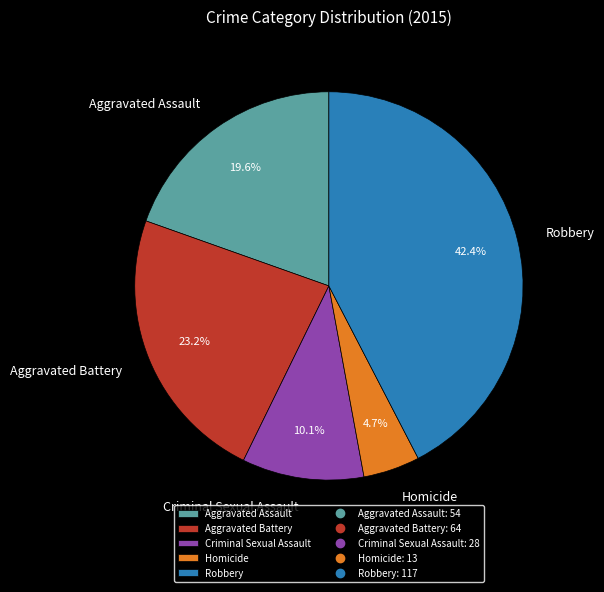

Is it true that Aggravated Battery is 23% of the pie?

True